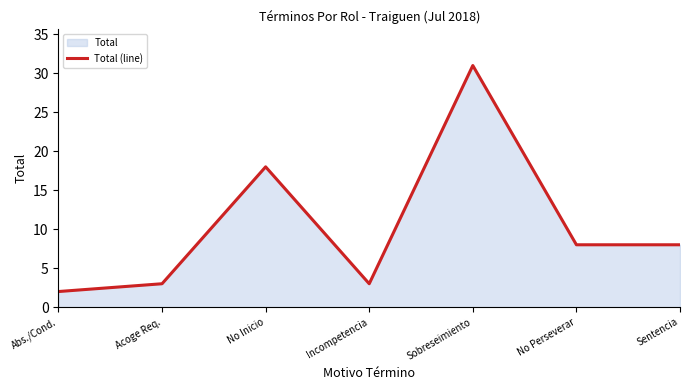

The chart shows a value of 11 at Sentencia. True or false?

False